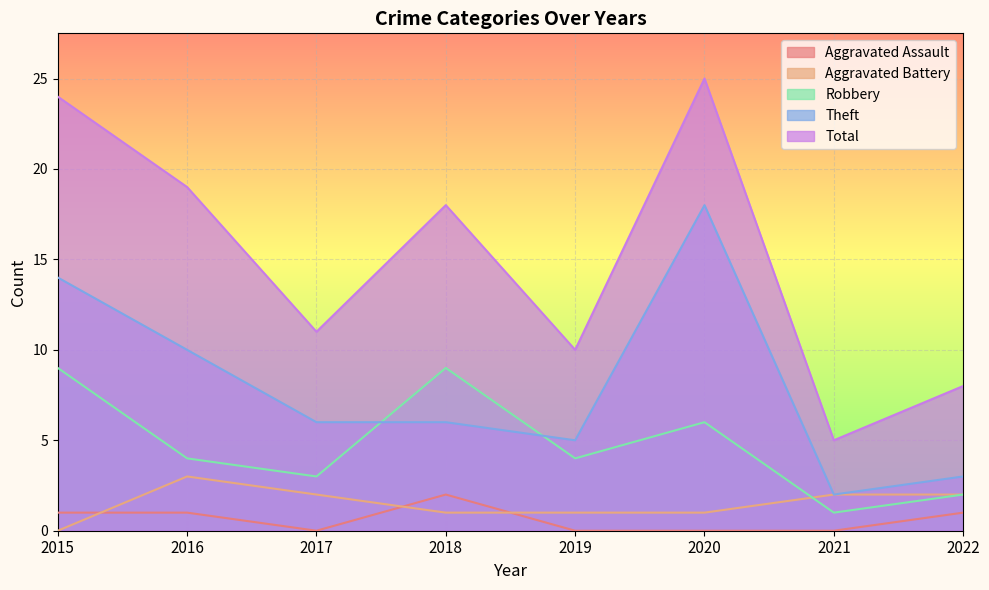

What is the sum of the Total values at 2018 and 2020?

43